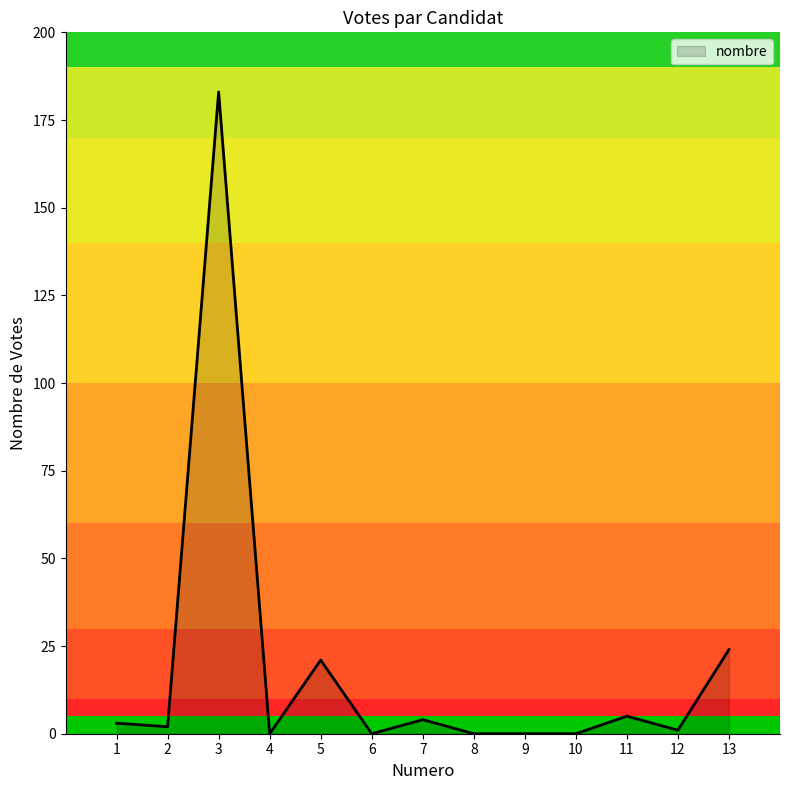

Is it true that the value at 9 is -99?

False